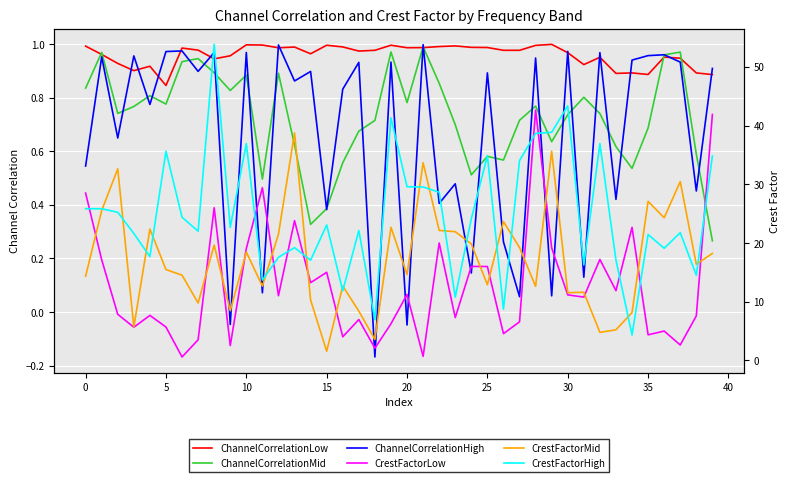

What are all the series names shown in the legend?

ChannelCorrelationLow, ChannelCorrelationMid, ChannelCorrelationHigh, CrestFactorLow, CrestFactorMid, CrestFactorHigh